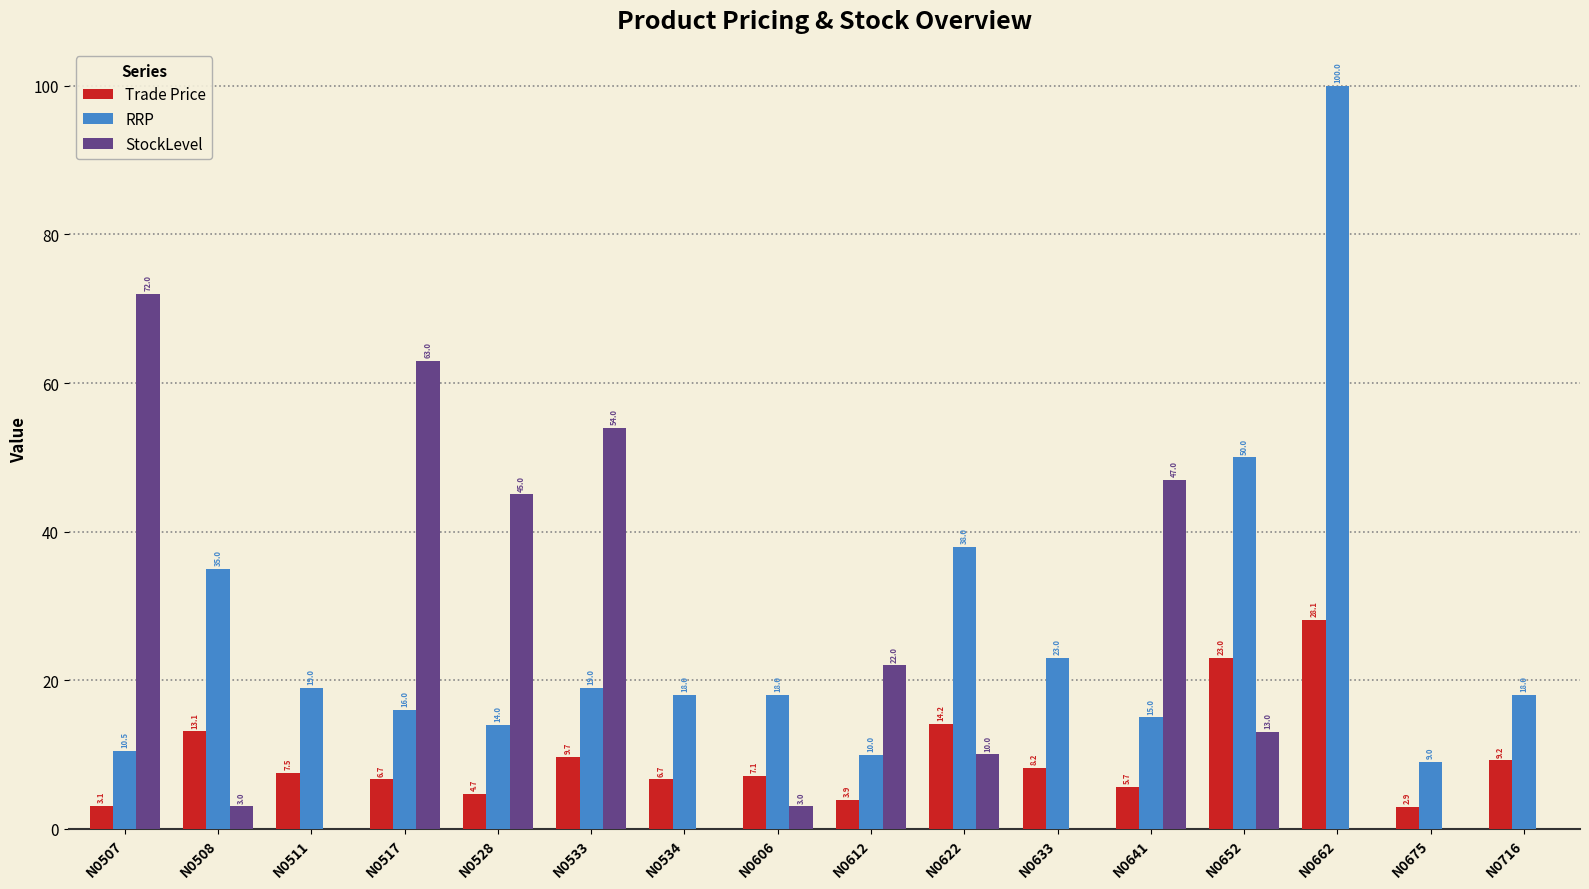

True or false: RRP has a value of 15.5 at N0508.

False